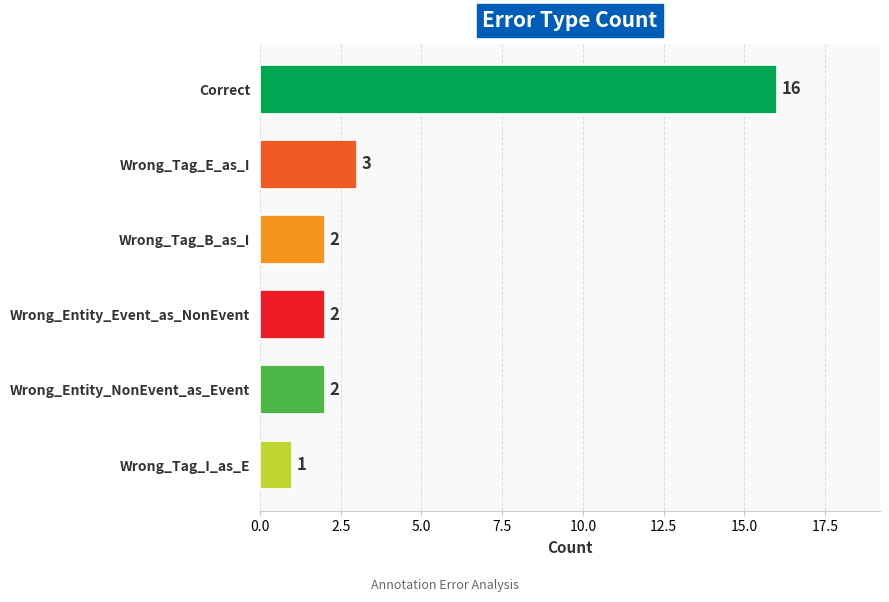

Does the chart contain stacked bars?

No